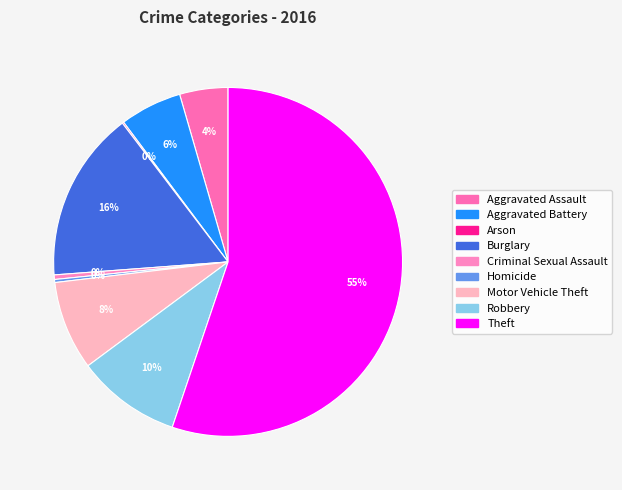

What is the largest slice in the pie chart?

Theft